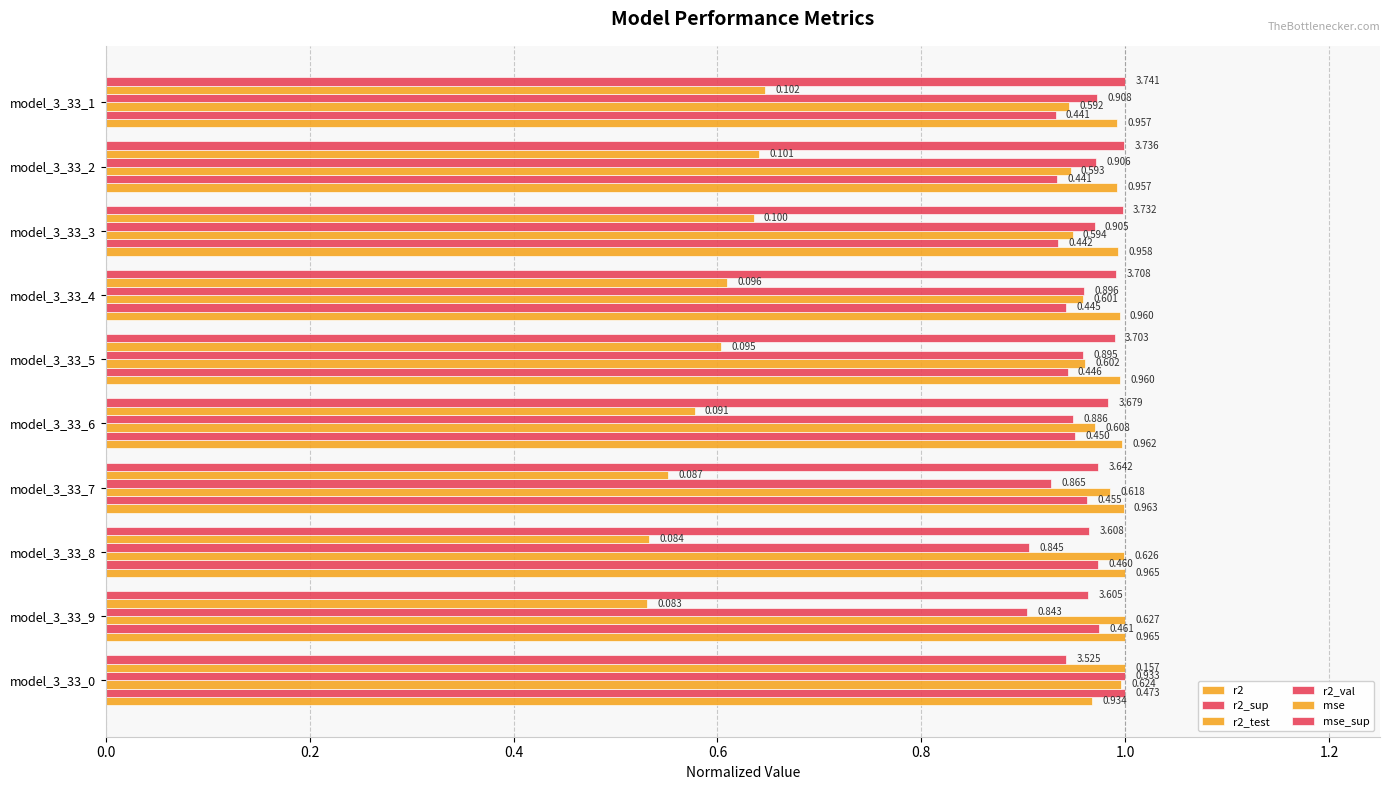

What are all the series names shown in the legend?

r2, r2_sup, r2_test, r2_val, mse, mse_sup